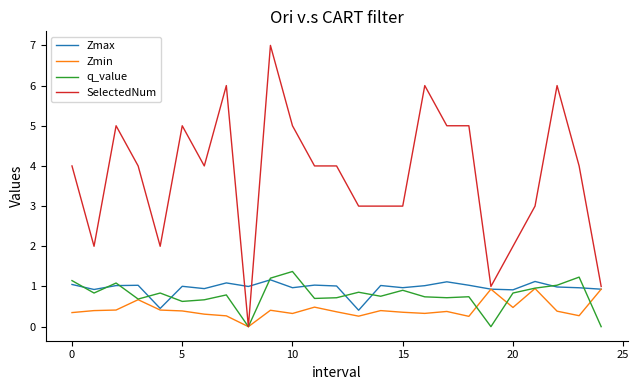

True or false: SelectedNum has more than 1 points higher than both neighbors.

True